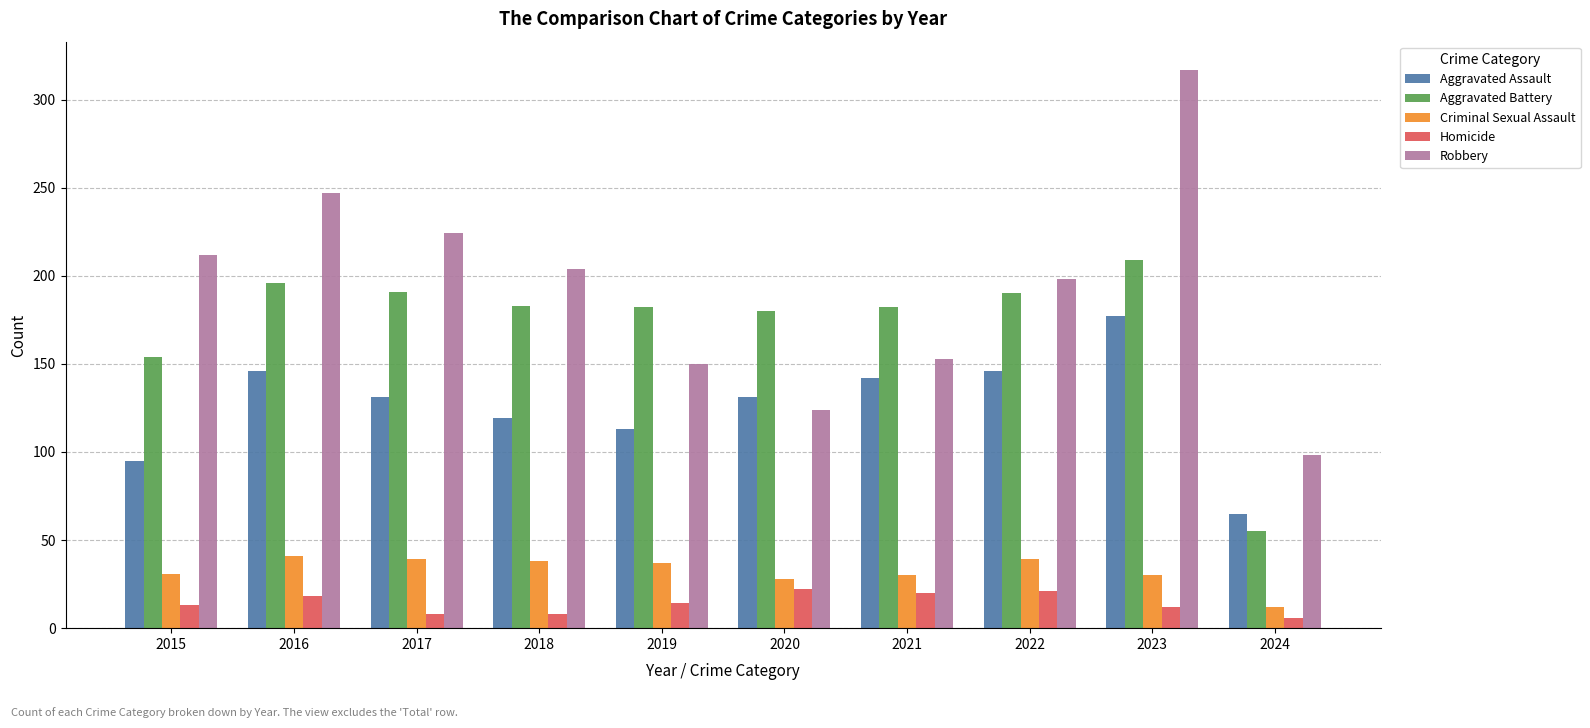

At 2023, list the series in order from largest to smallest.

Robbery, Aggravated Battery, Aggravated Assault, Criminal Sexual Assault, Homicide